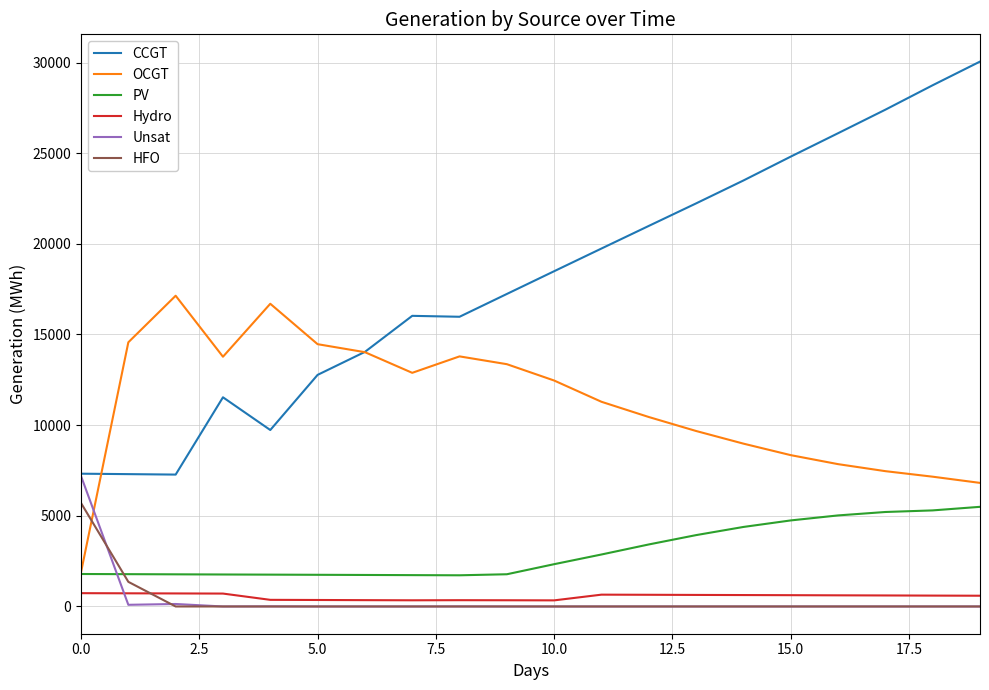

What is the maximum value for OCGT?

17138